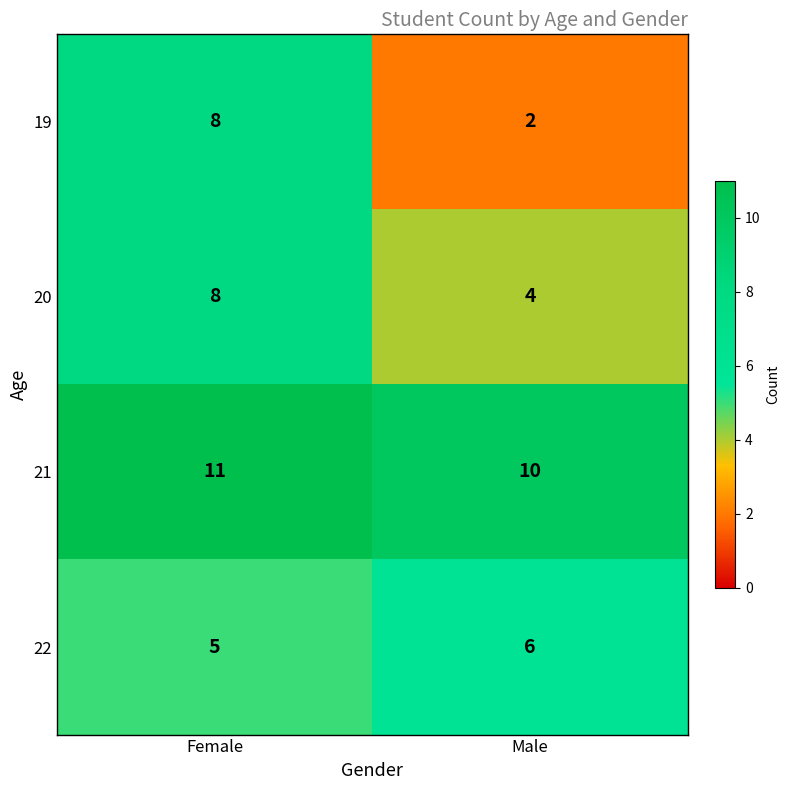

How many data points does each series have?

2